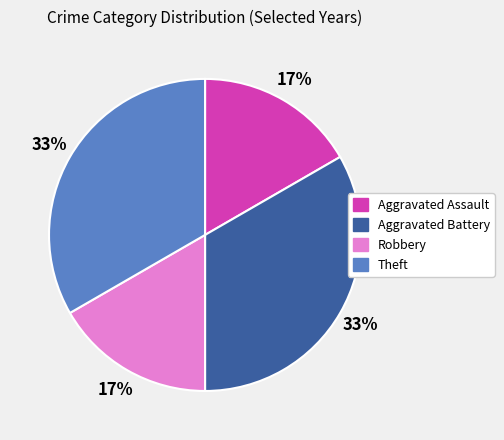

To the nearest percent, what is the average slice percentage?

25%